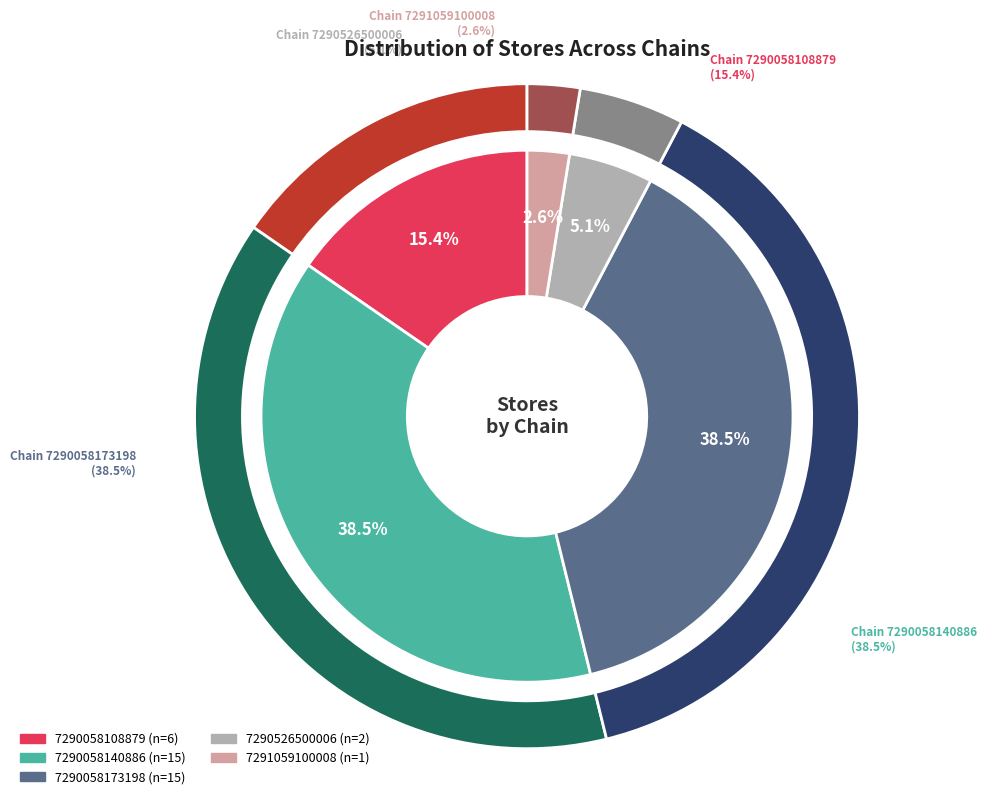

What is the total percentage of 7290058140886 and 7290058108879?

53.8%